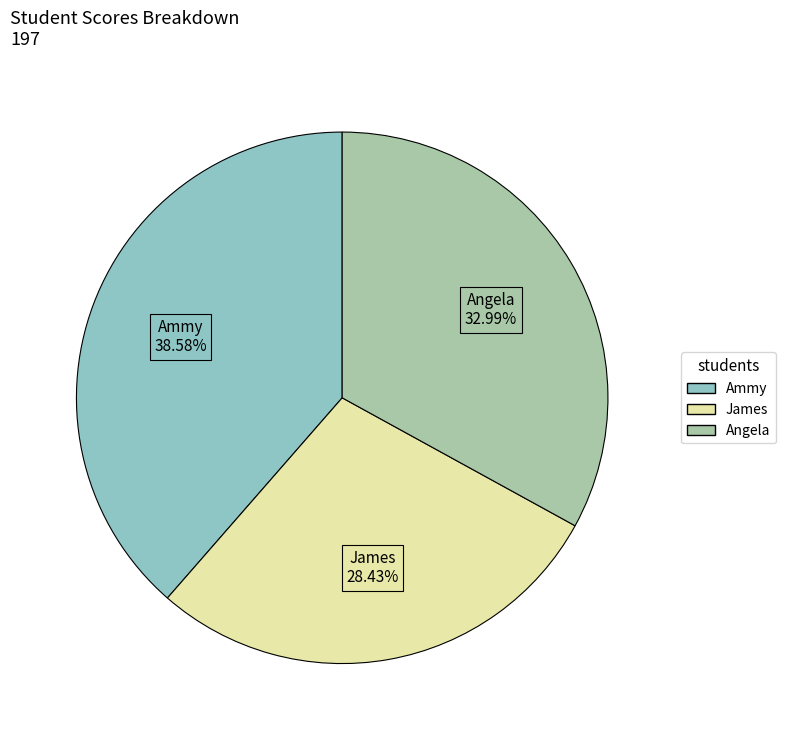

What percentage is the James slice, to the nearest percent?

28%